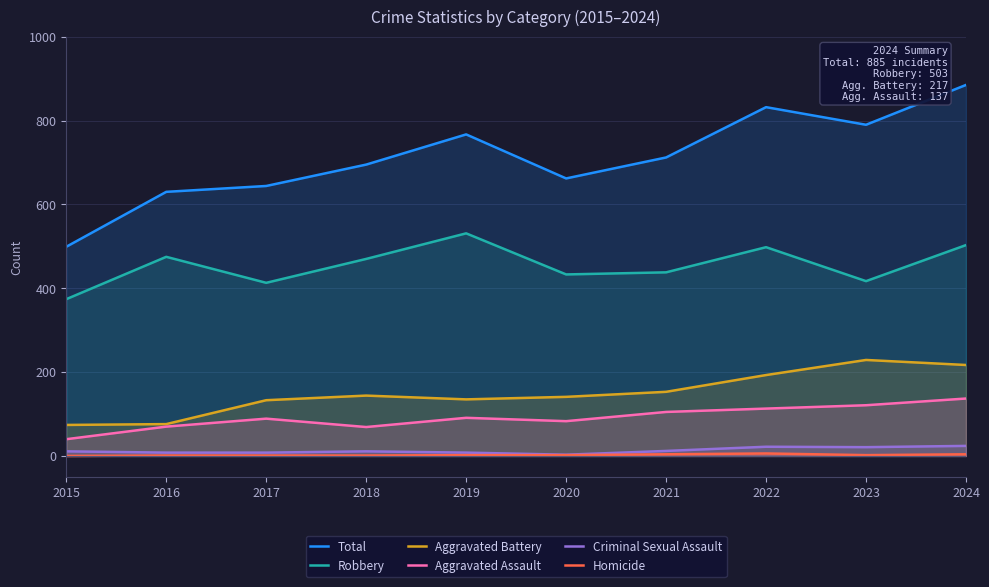

What is the average value of the Homicide series?

2